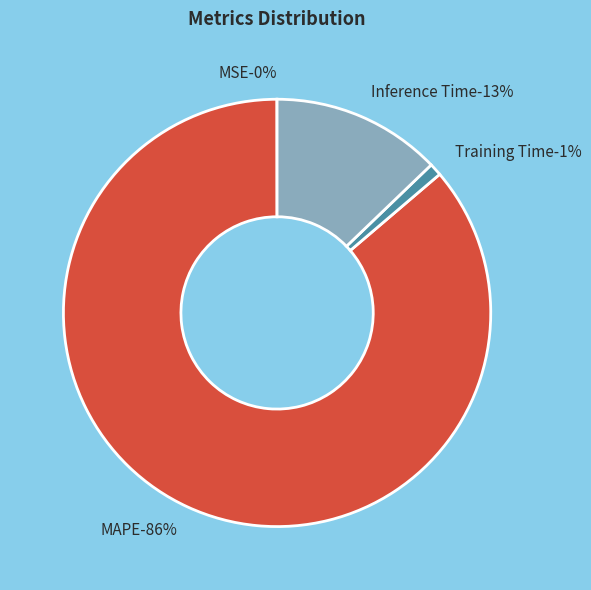

Which has a higher value, Training Time or MSE?

Training Time